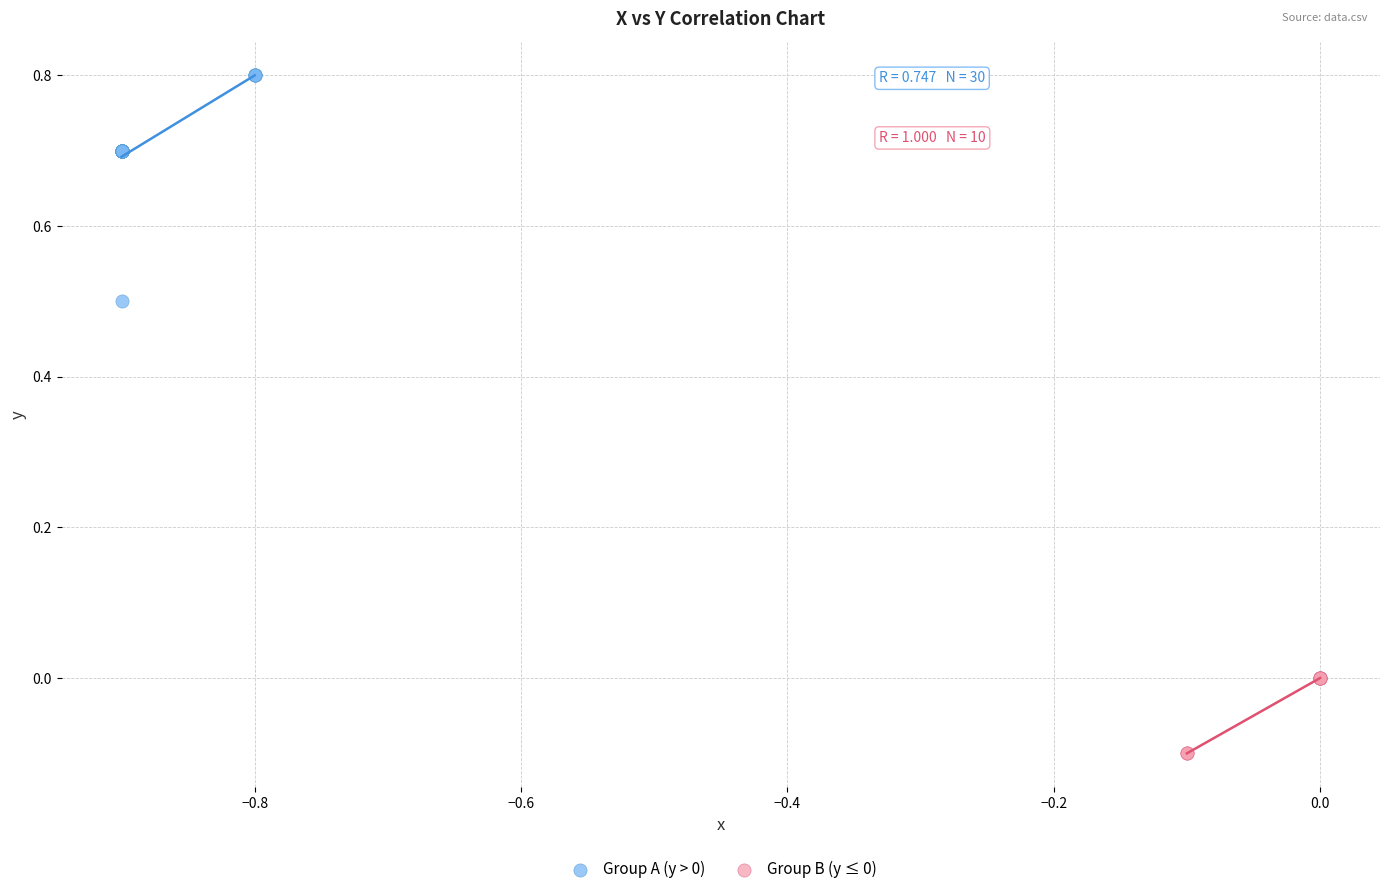

Which series reaches the maximum Y coordinate?

Group A (y > 0)